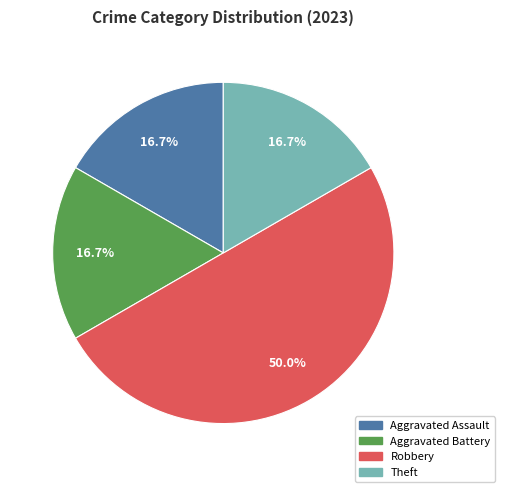

To the nearest percent, what portion does Theft represent?

17%